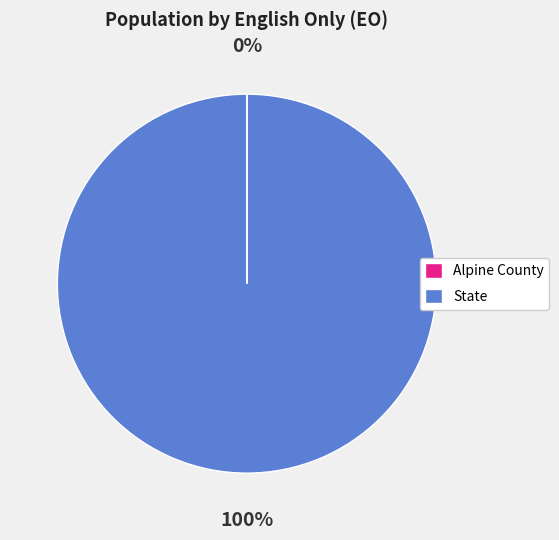

What is the largest slice in the pie chart?

State